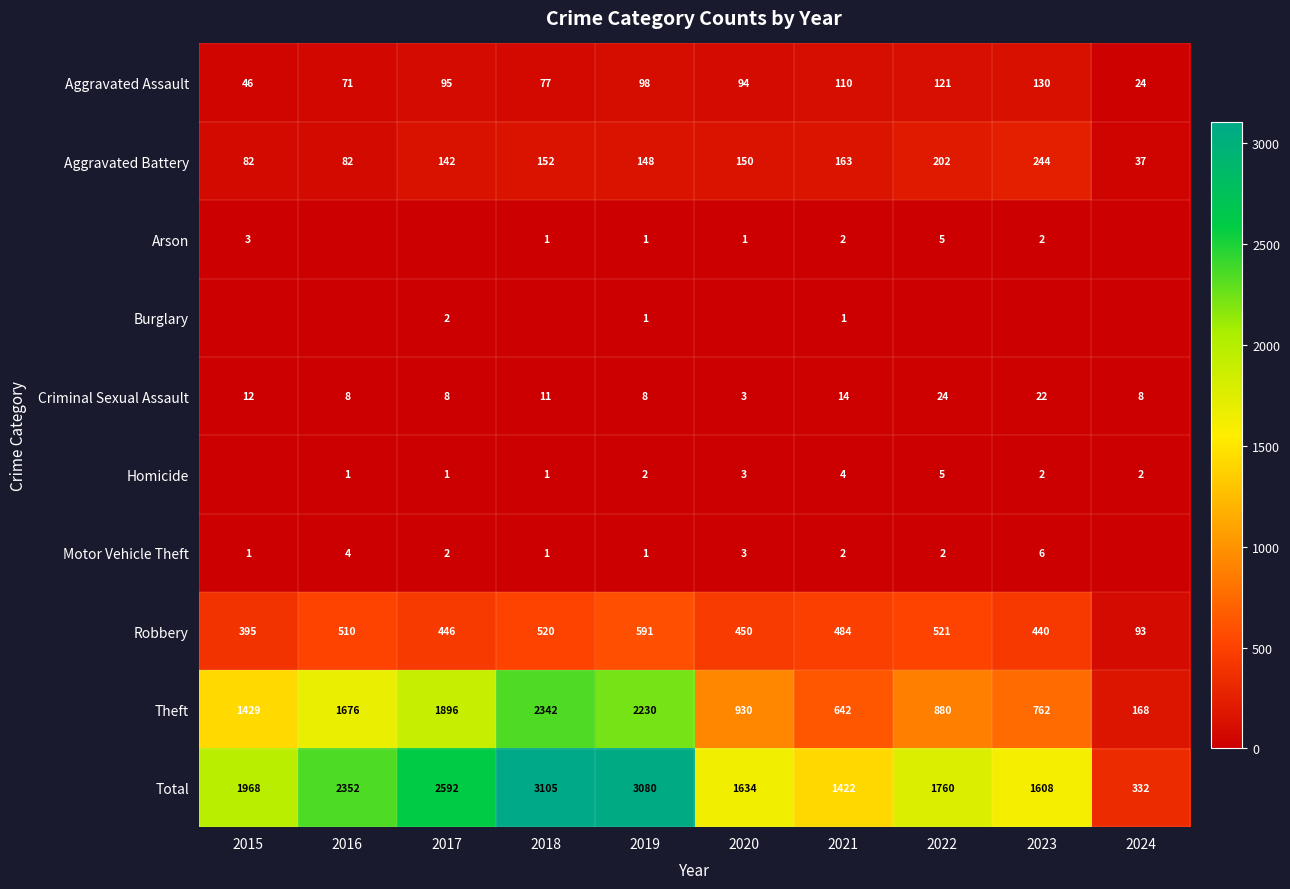

The value of Homicide at 2023 is 4. True or false?

False